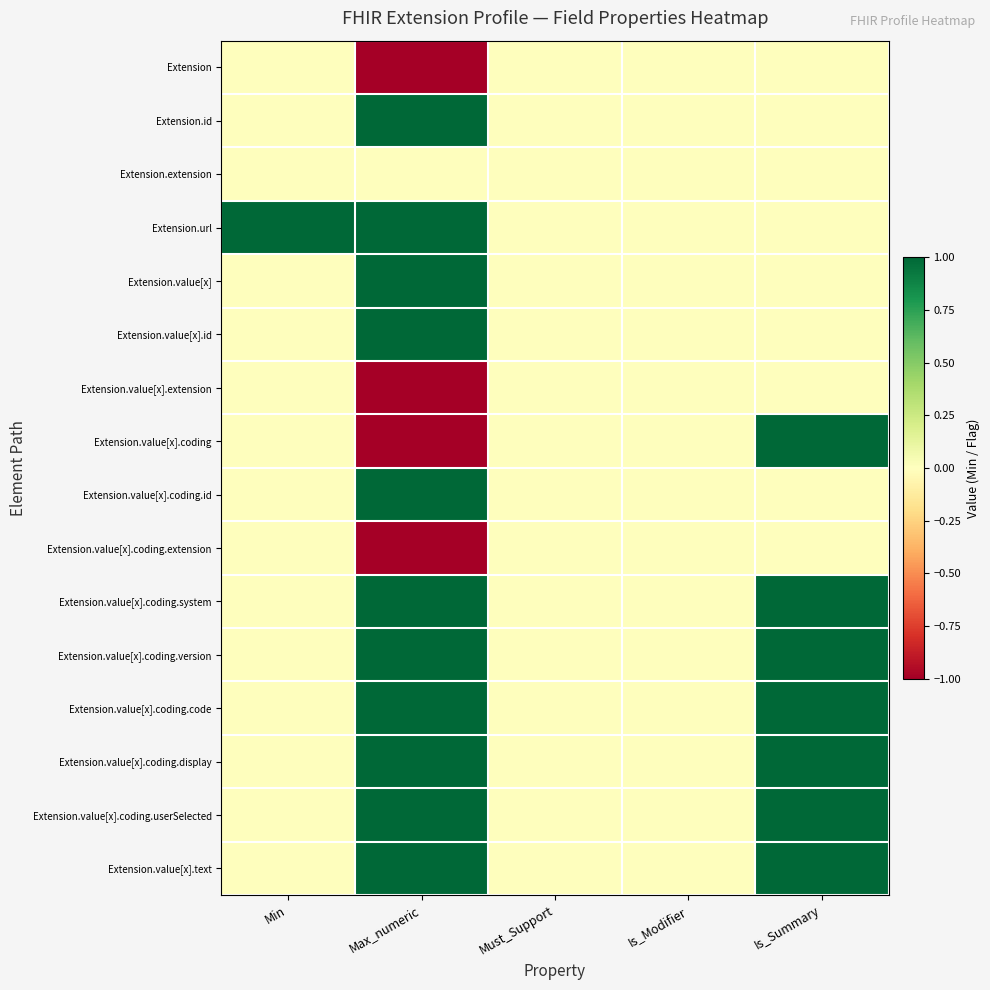

What is the total value across all series at Is_Summary?

7